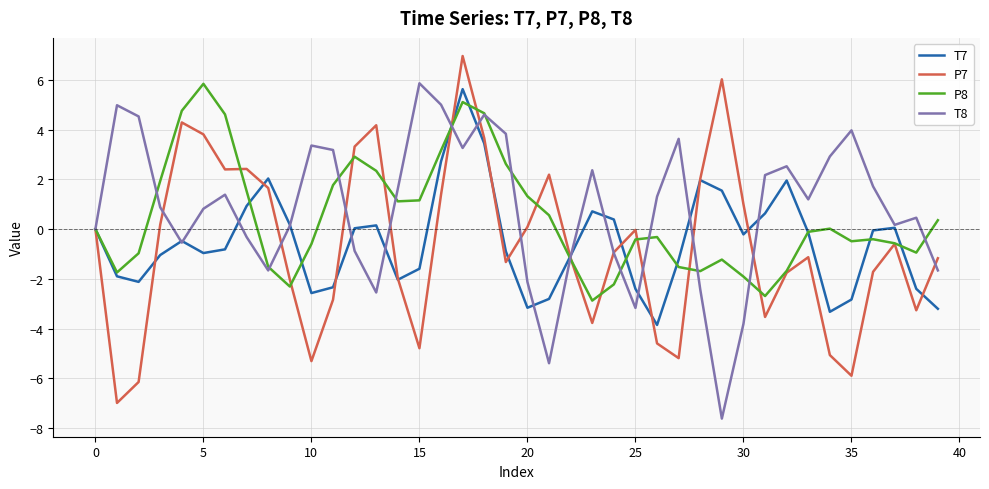

What is the lowest value of the P8 series?

-2.9